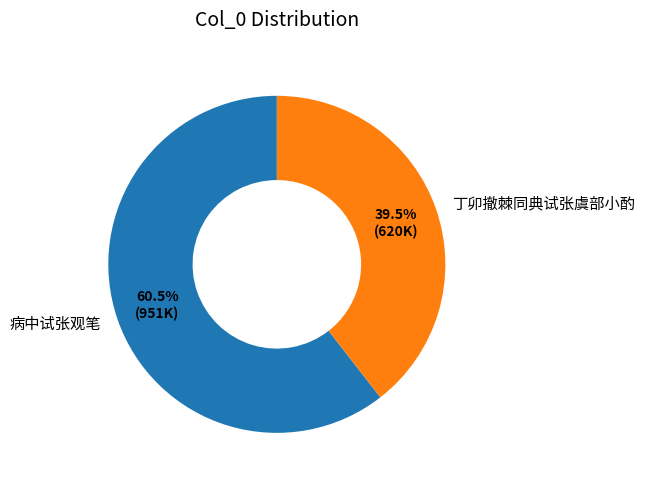

True or false: 丁卯撤棘同典试张虞部小酌 accounts for 51% of the total.

False